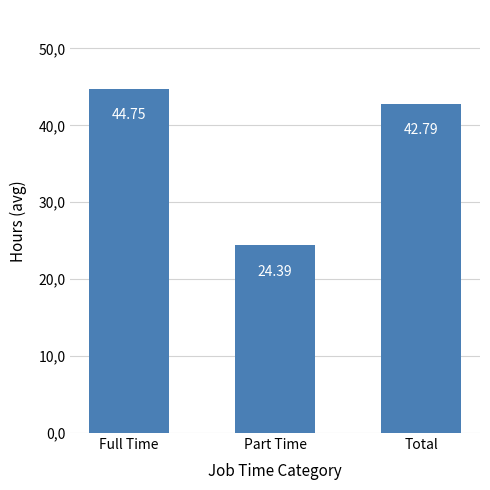

List the labels in order of value, largest first.

Full Time, Total, Part Time